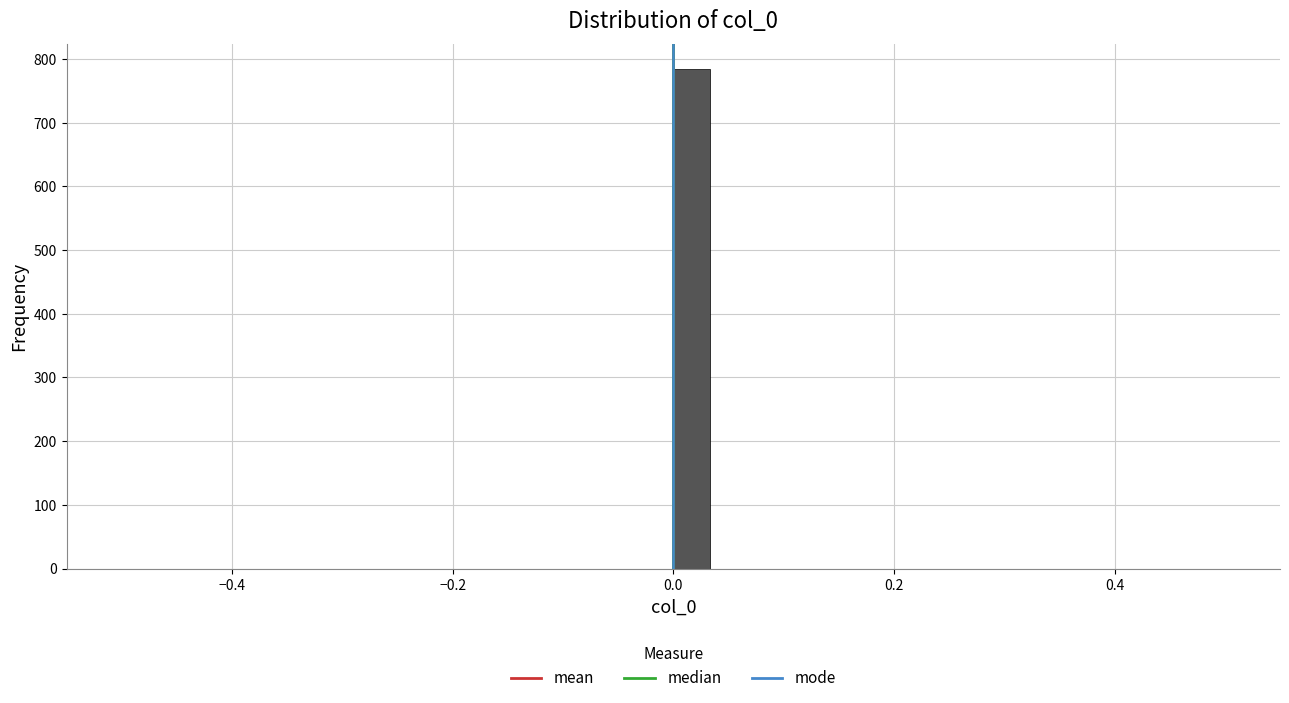

Around what value on the x-axis is the tallest bar? Give the approximate position of its centre, as read against the axis.

0.02